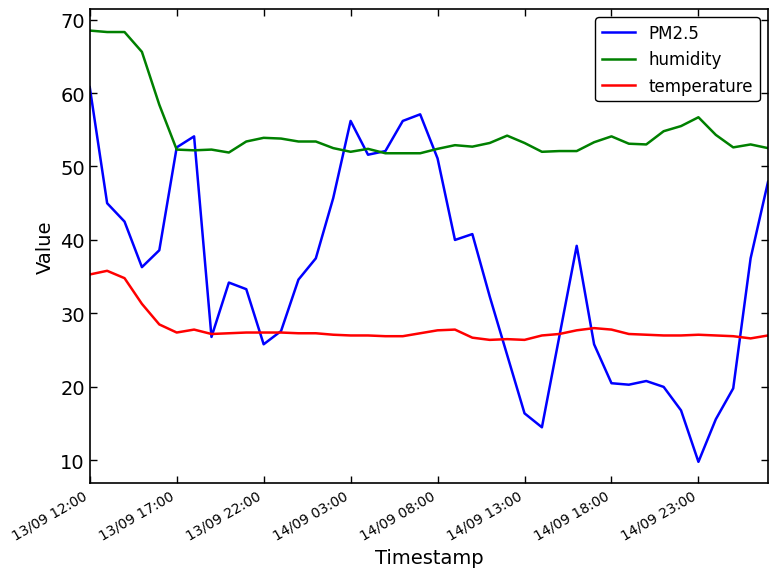

Which series has the widest spread of values?

PM2.5